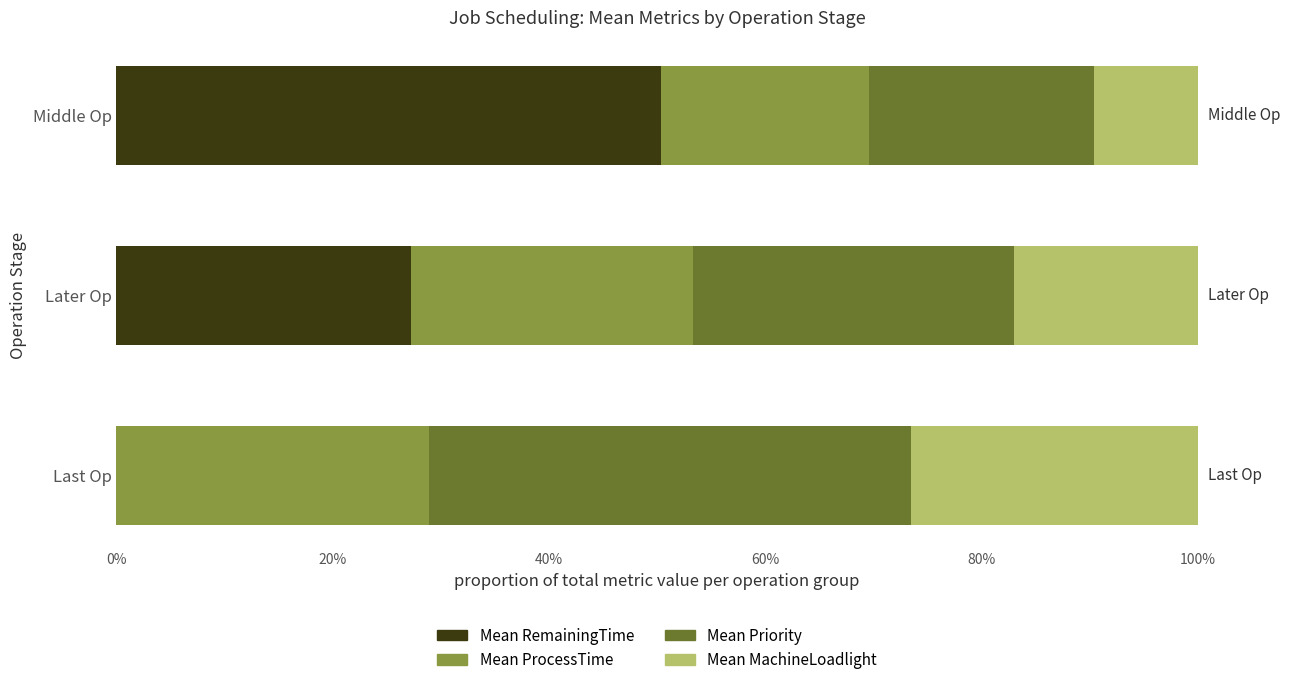

What is the total value across all series at Last Op?

100.0